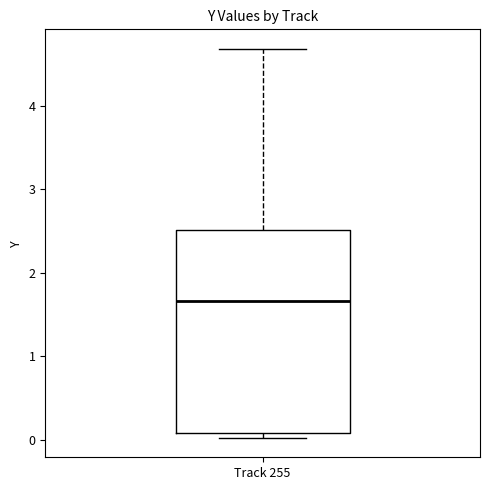

Where is the upper edge of the box for Track 255 on the y-axis? The values are not printed on the chart, so give them approximately, as read against the axis.

2.5